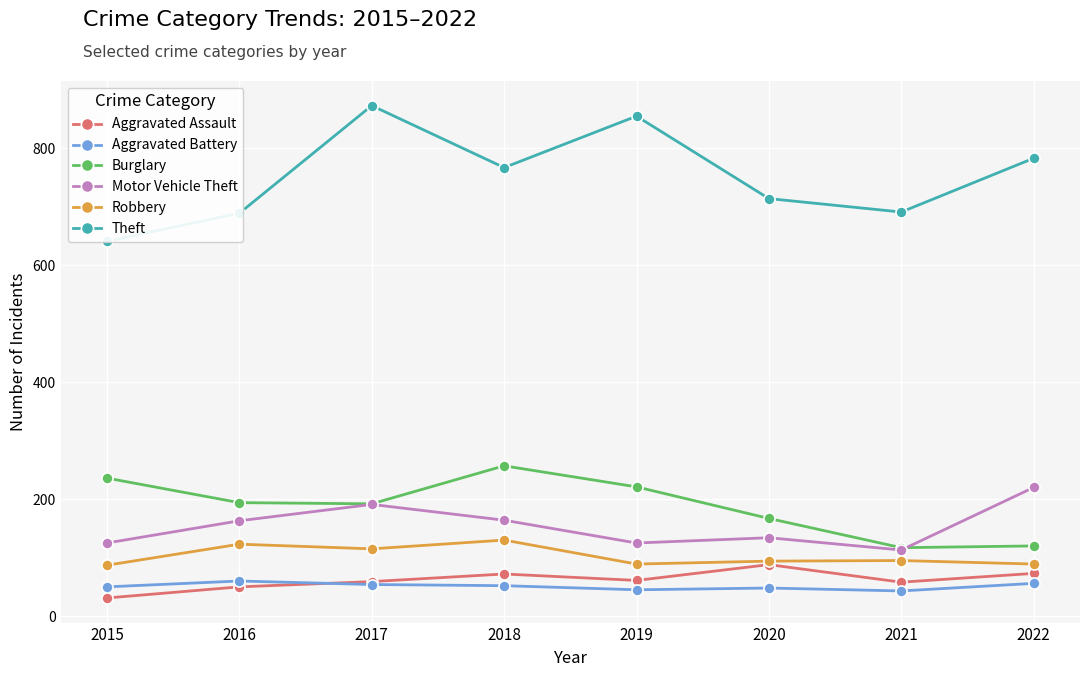

True or false: Burglary has a value of 194 at 2016.

True